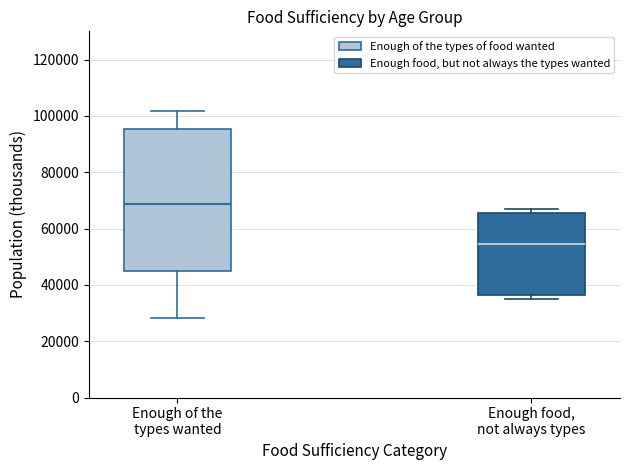

Where is the upper edge of the box for Enough of the types wanted on the y-axis? The values are not printed on the chart, so give them approximately, as read against the axis.

96000